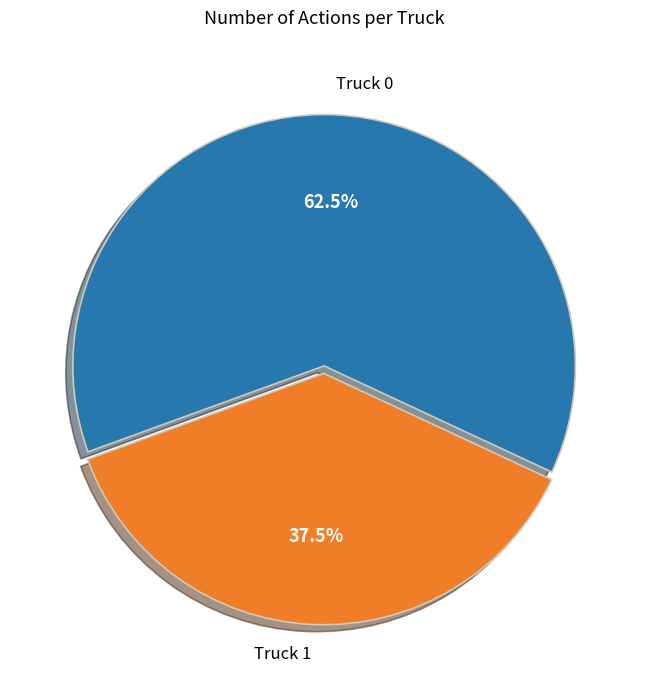

Does Truck 0 account for over 50% of the chart?

Yes